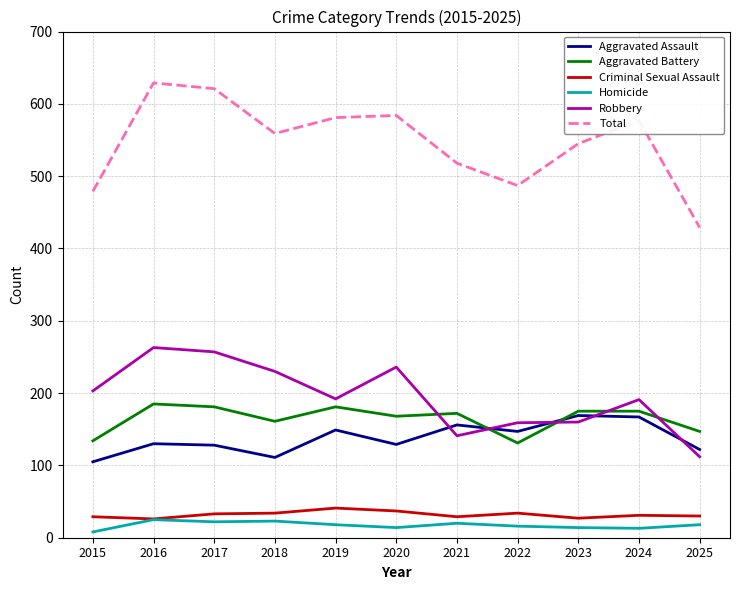

Which series has the largest range (max minus min)?

Total